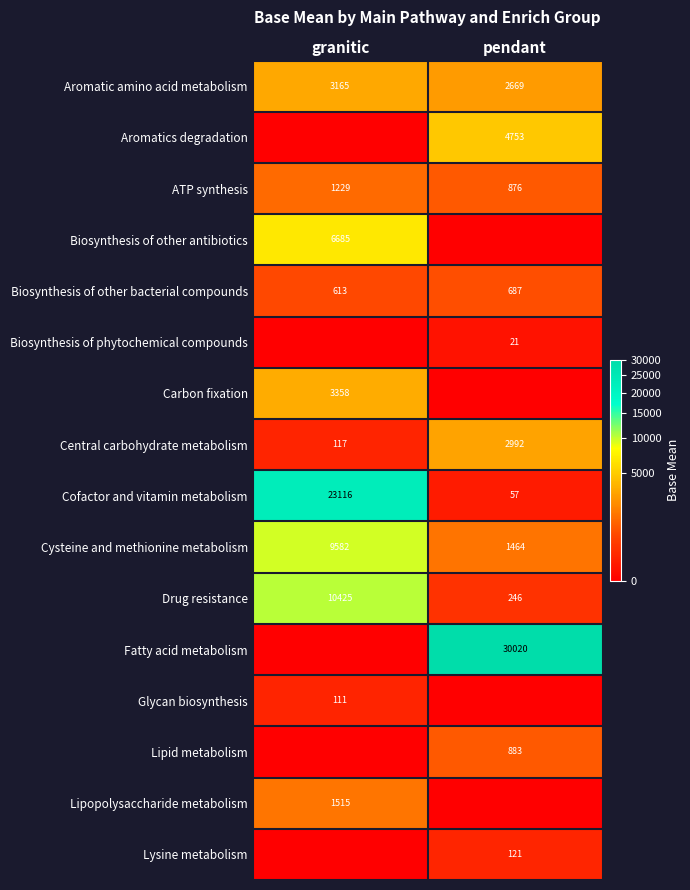

What is the difference between the maximum and minimum values in the Cofactor and vitamin metabolism series?

23059